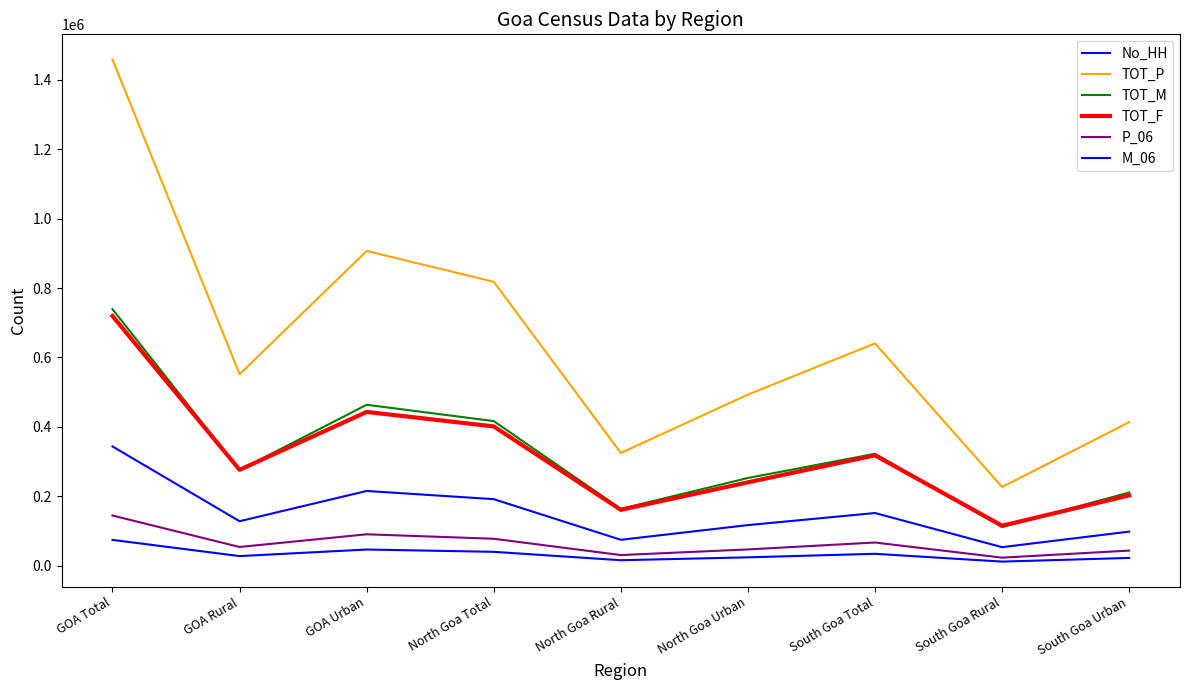

Does the chart have visible grid lines?

No